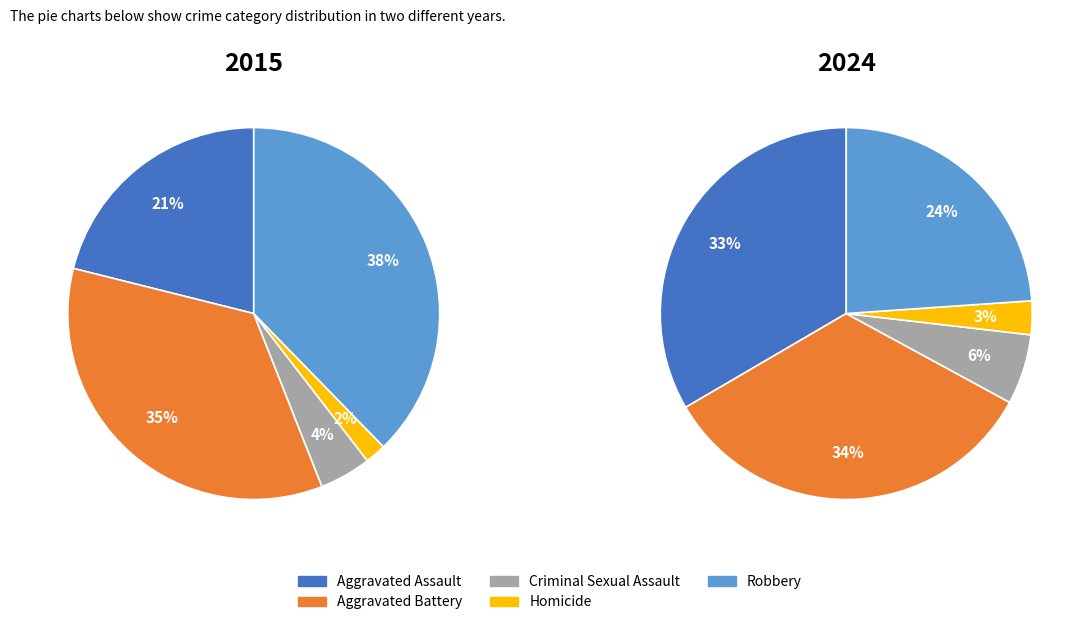

Is it true that Aggravated Assault is 21% of the pie?

True